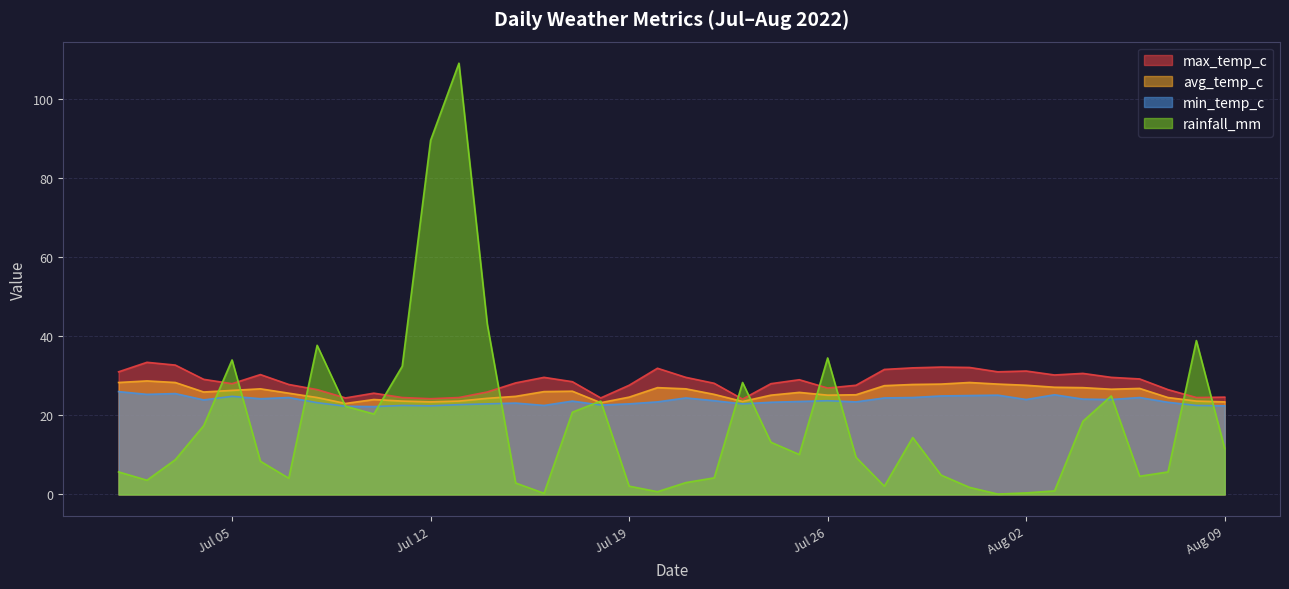

At which category is the sum across all series the highest?

2022-07-13